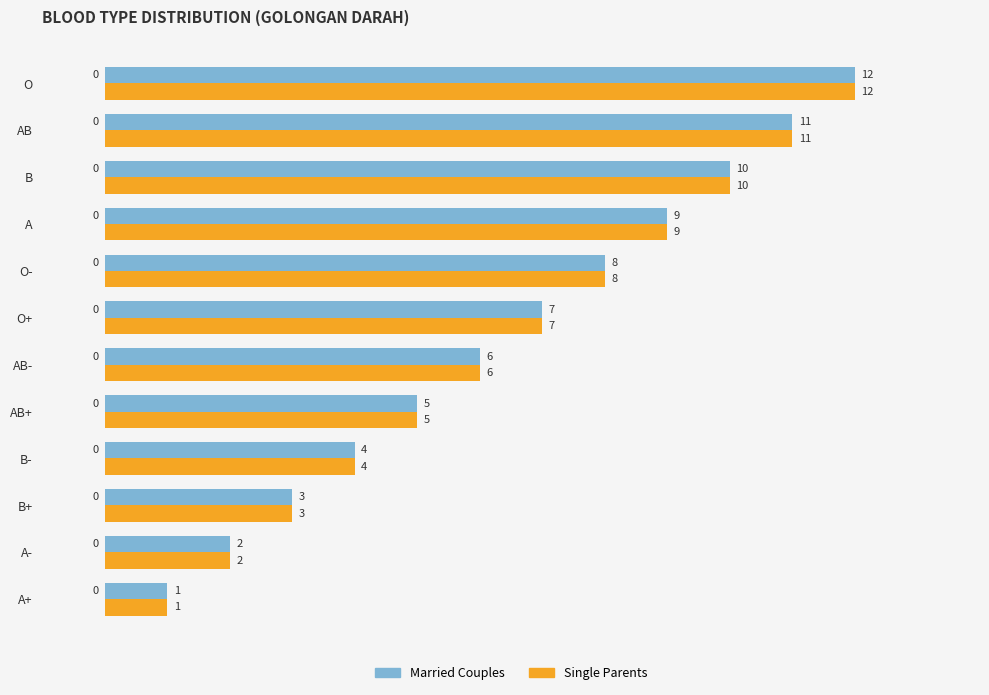

What value does the Married Couples series have at AB-?

6